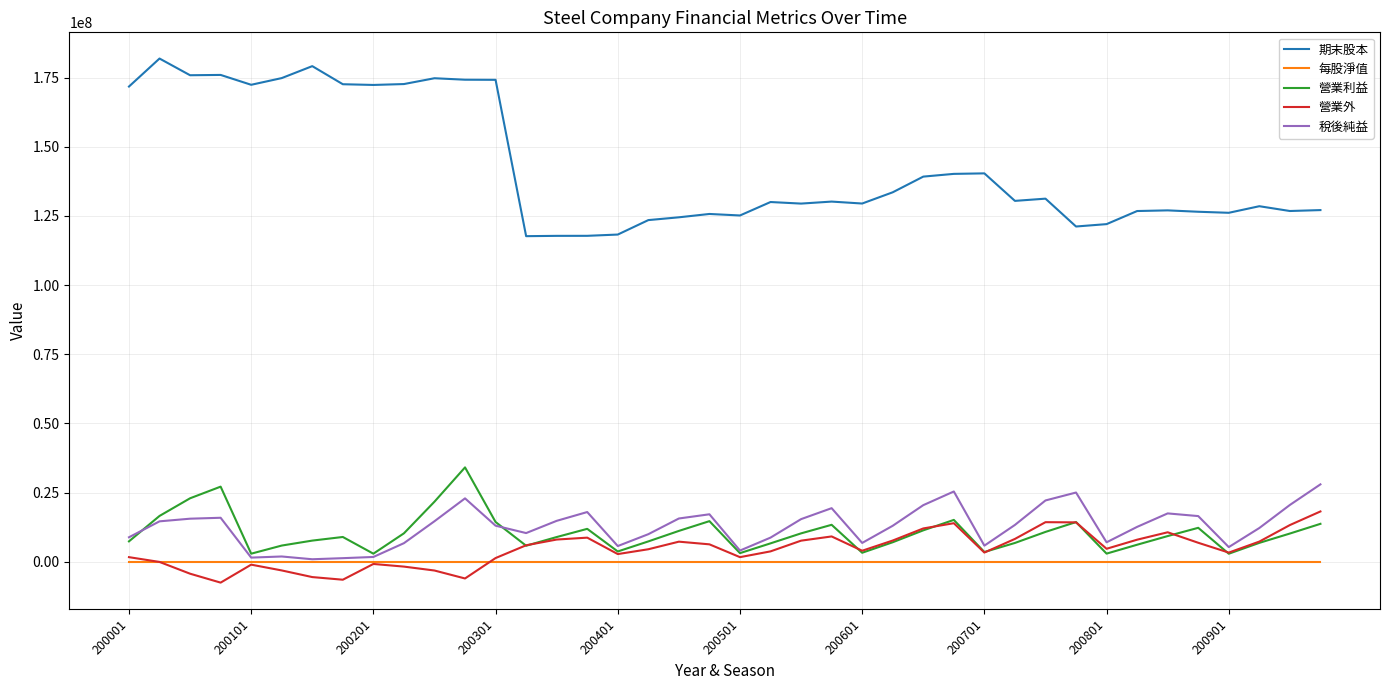

True or false: 營業外 and 期末股本 cross at least once.

False